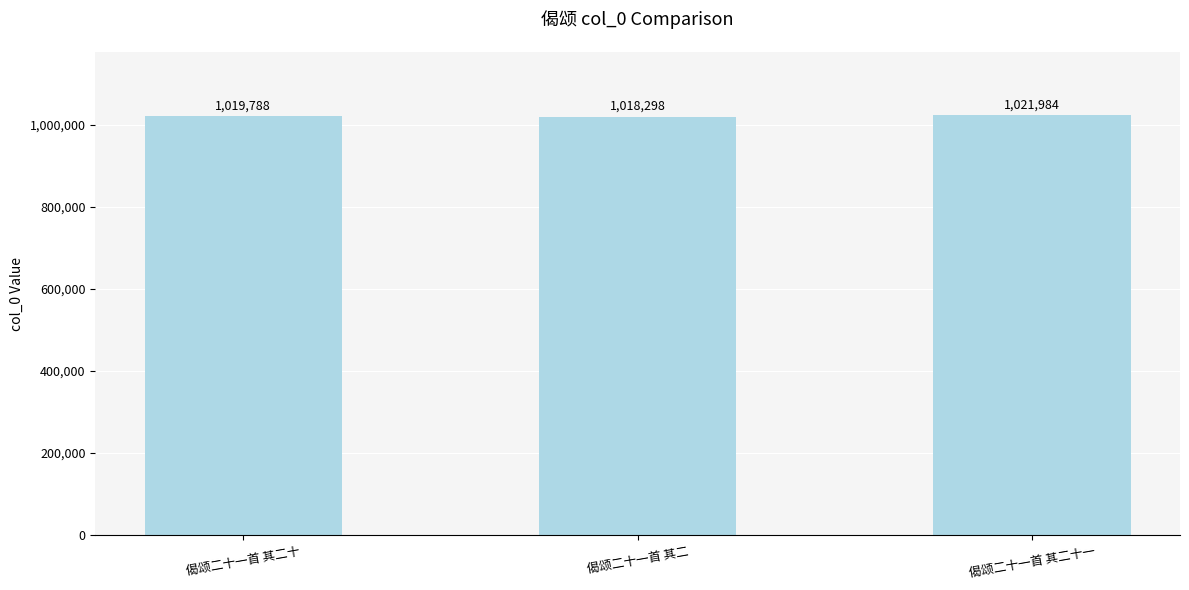

What is the difference between the maximum and minimum values?

3686.0